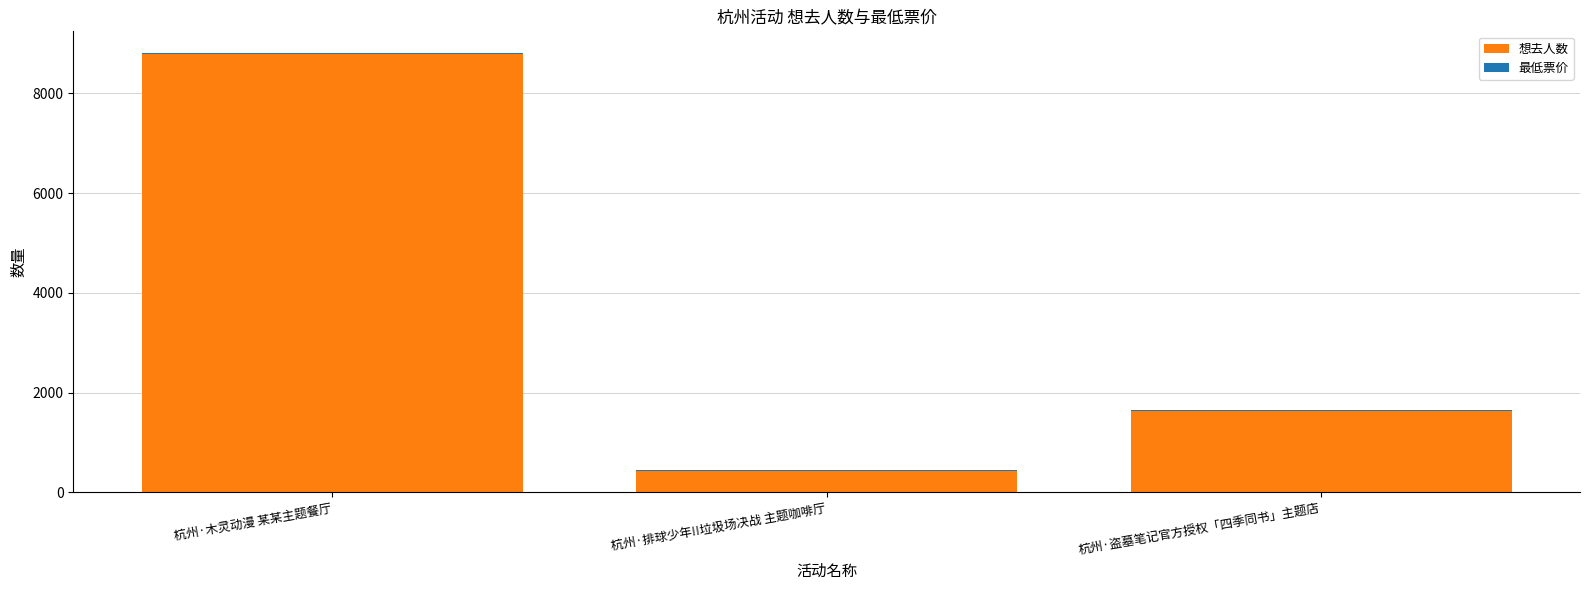

What is the maximum value for 想去人数?

8792